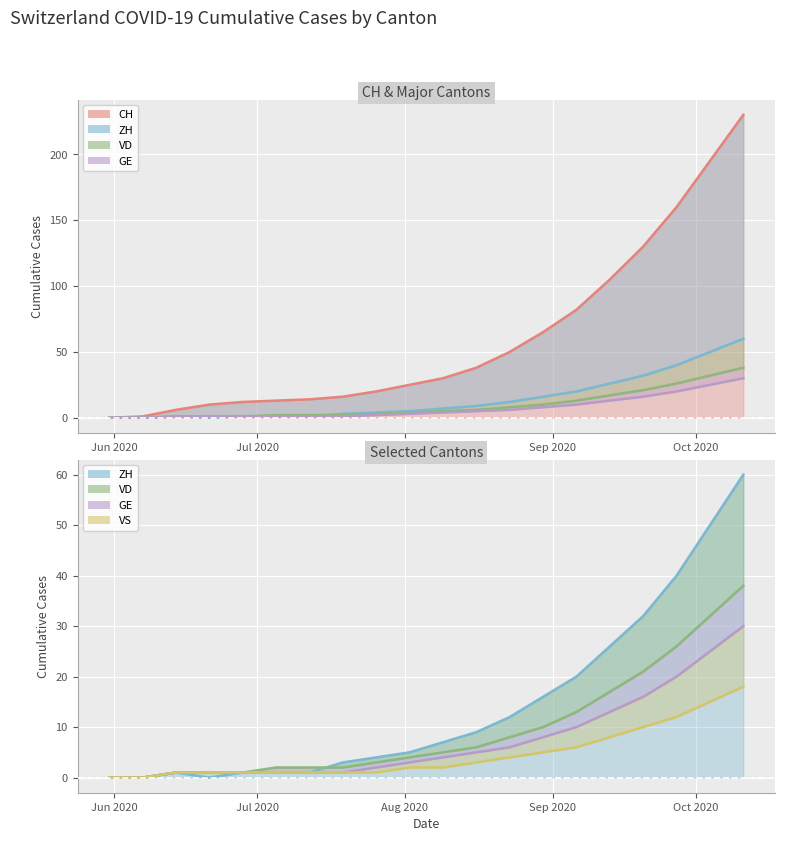

Is the value of VS at 2020-08-16 greater than the value of ZH at 2020-07-26?

No